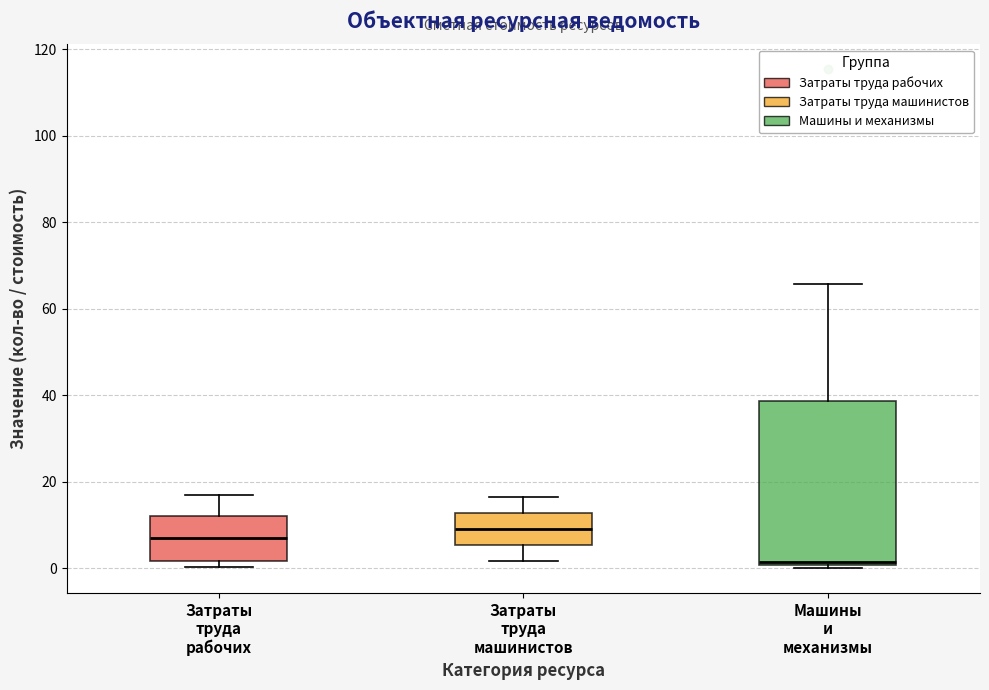

Which box is the tallest, from its lower edge to its upper edge?

Машины и механизмы